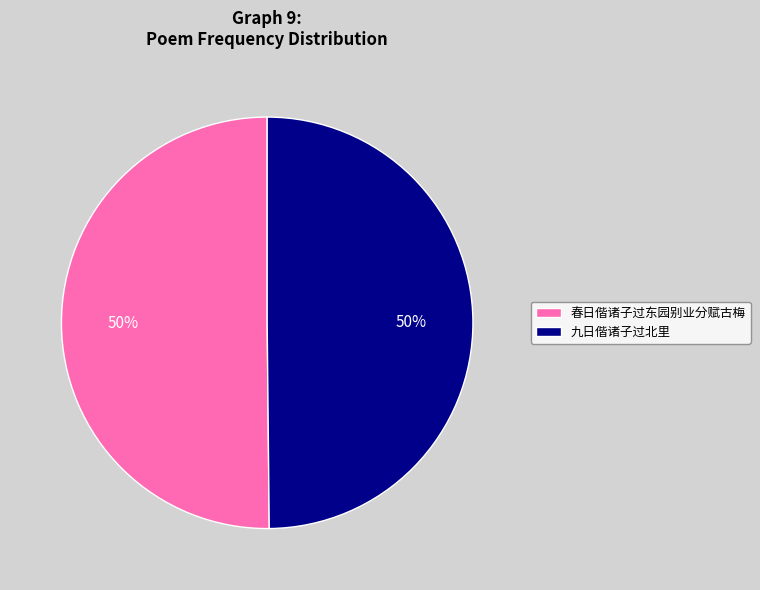

Approximately how many times larger is the value at 九日偕诸子过北里 compared to 春日偕诸子过东园别业分赋古梅?

1.0